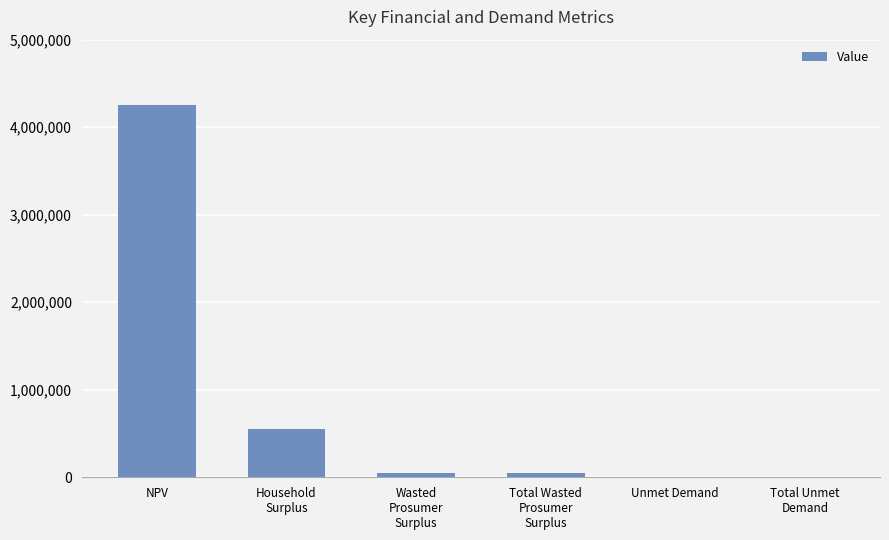

What is the change in value from Household
Surplus to Total Unmet
Demand?

-550417.3